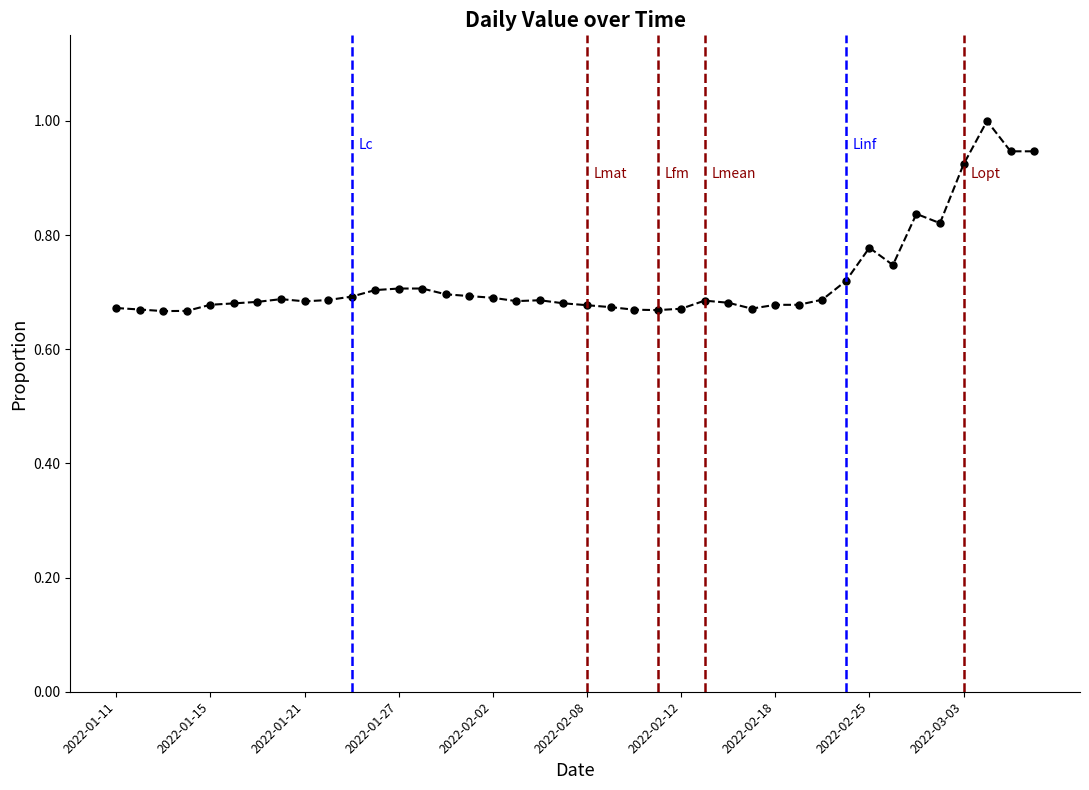

What is the maximum value shown in the chart?

1.0